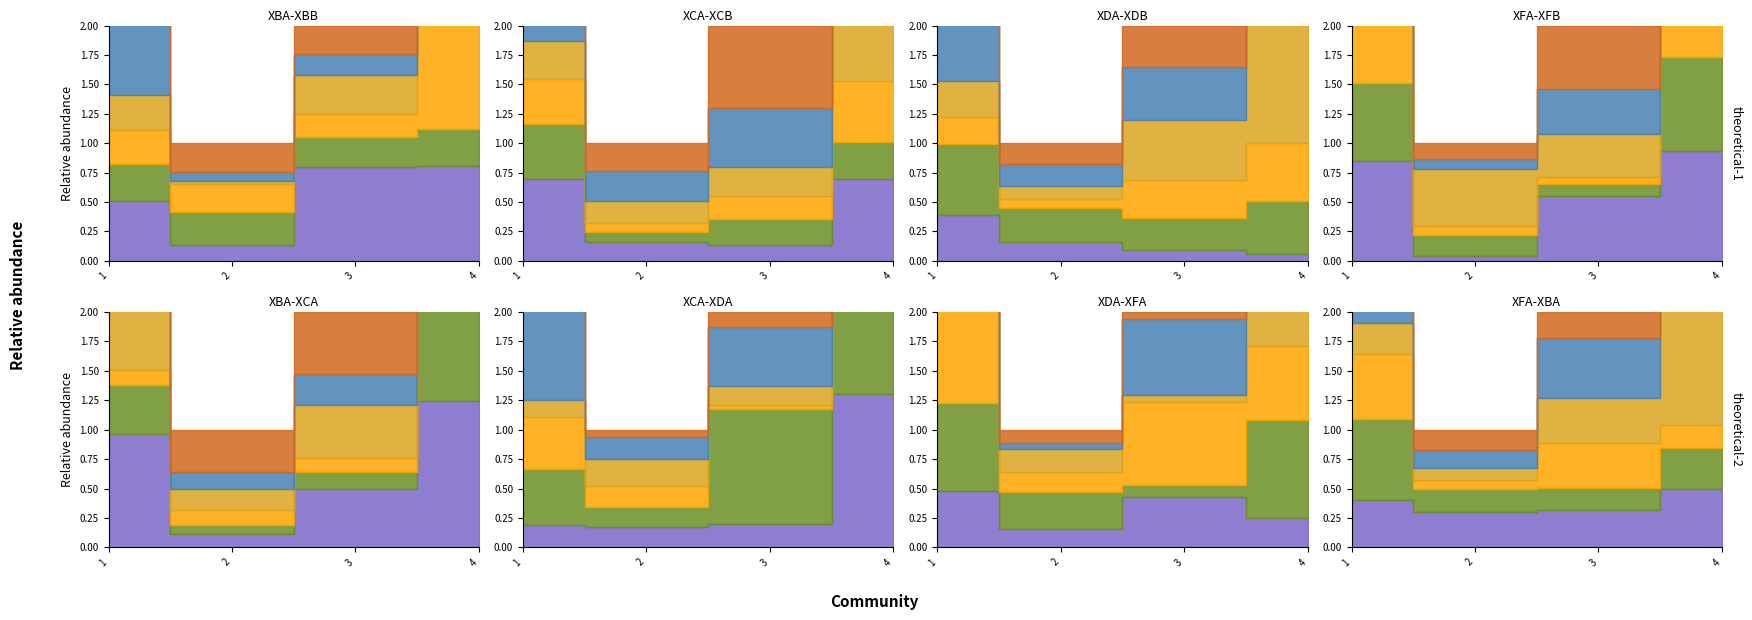

Rank the categories by value from lowest to highest.

2, 3, 1, 4